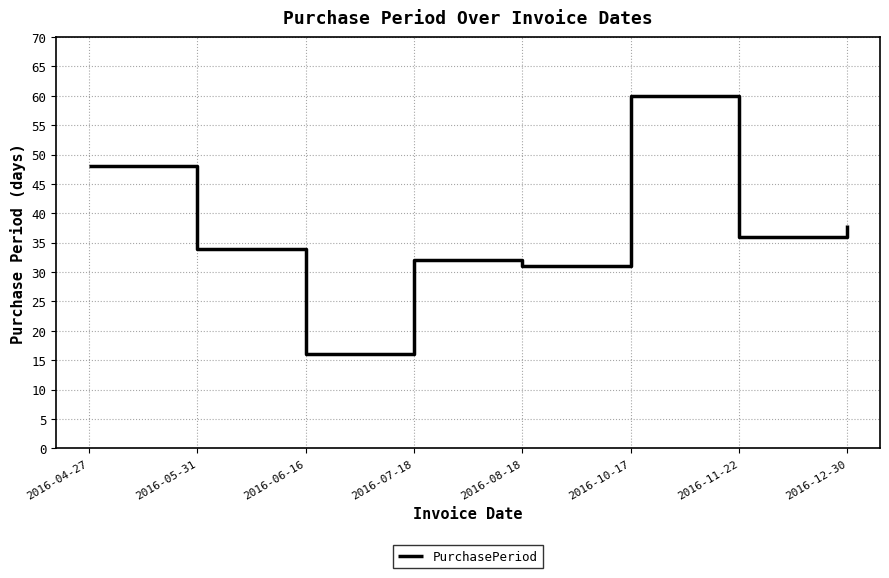

What position from the left is 2016-06-16?

3